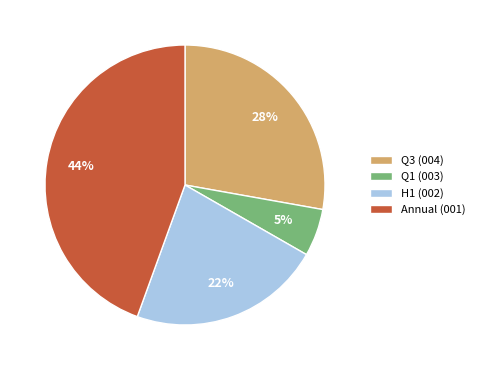

Combined, do H1 (002) and Q1 (003) account for over 50%?

No